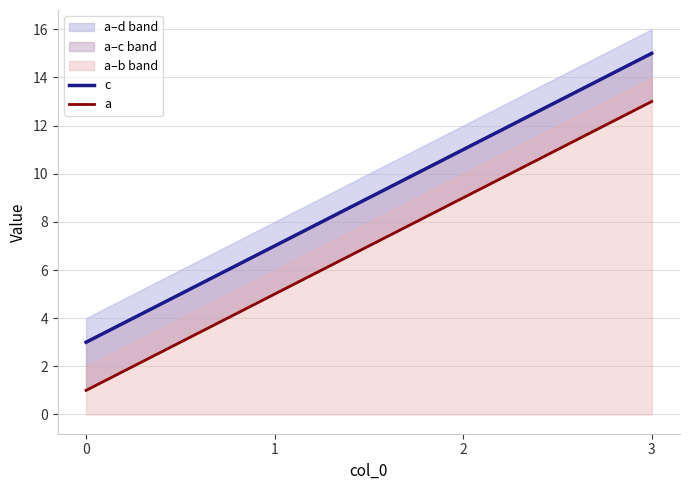

What is the difference between the a values at 2 and 0?

8